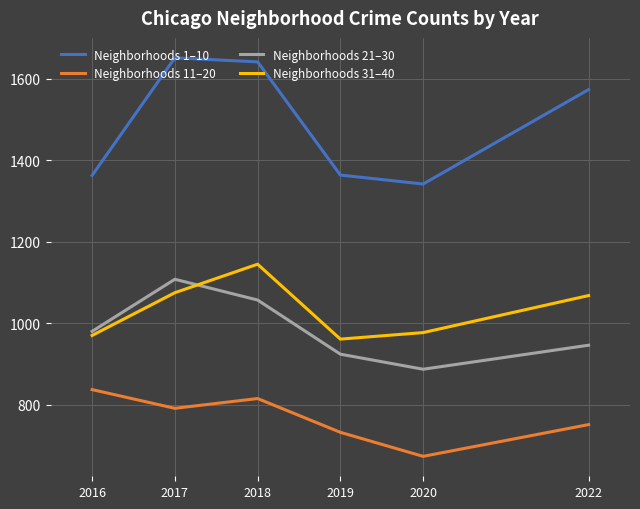

At 2018, list the series in order from smallest to largest.

Neighborhoods 11–20, Neighborhoods 21–30, Neighborhoods 31–40, Neighborhoods 1–10